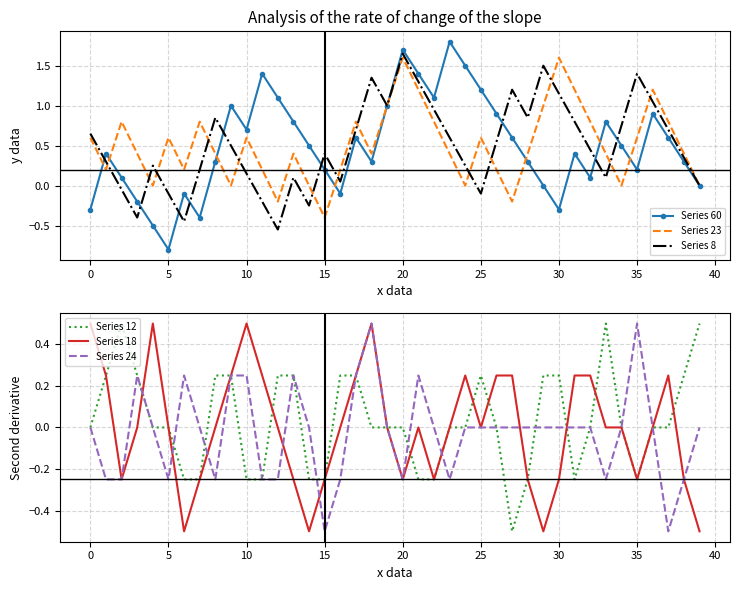

Which series has the largest range (max minus min)?

Series 60